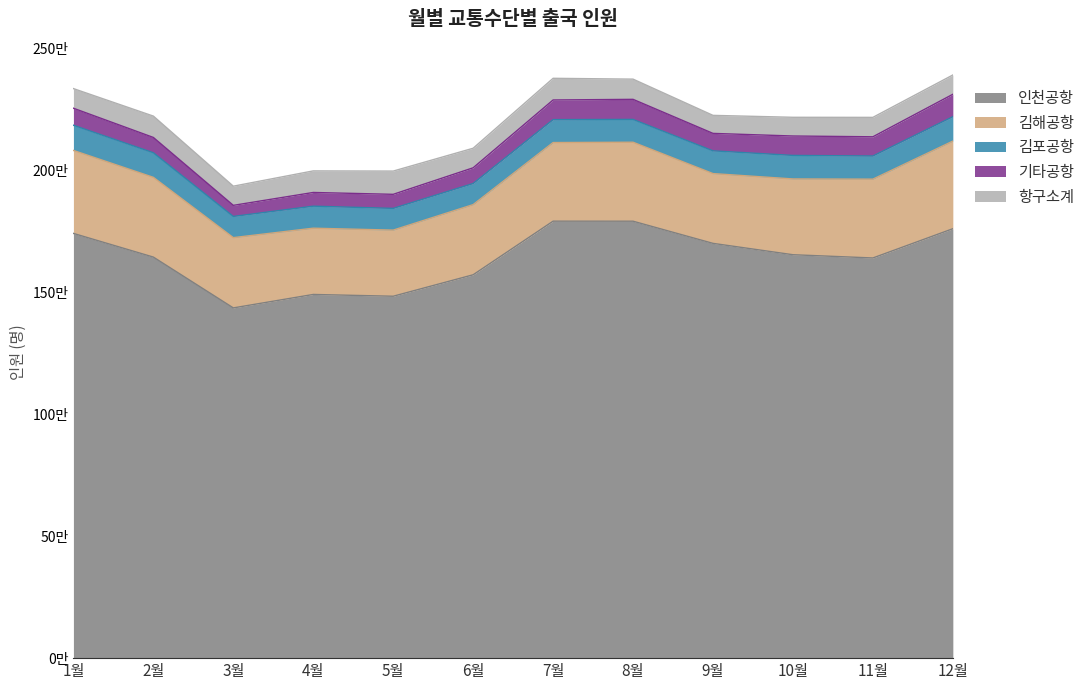

What is the greatest value displayed?

1793164